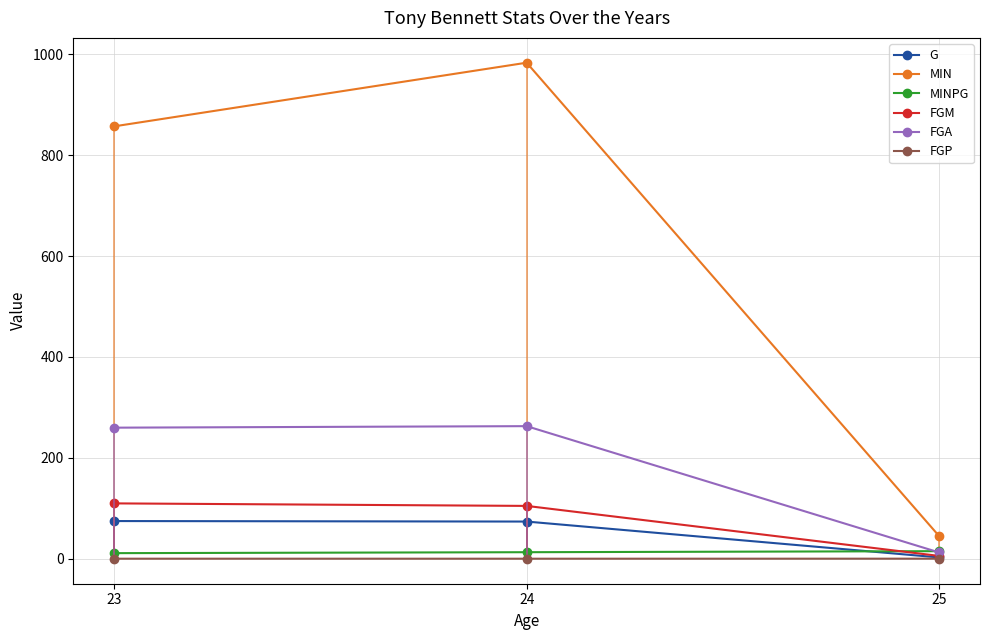

At which label does G reach its minimum?

25